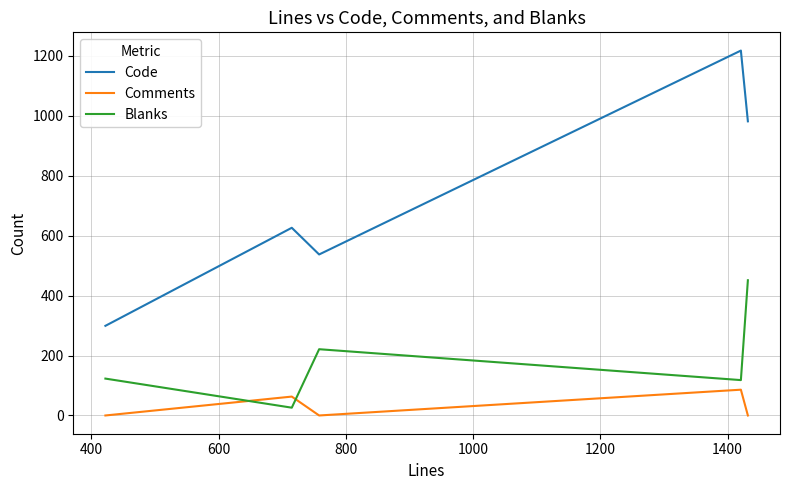

True or false: Code and Blanks cross at least once.

False